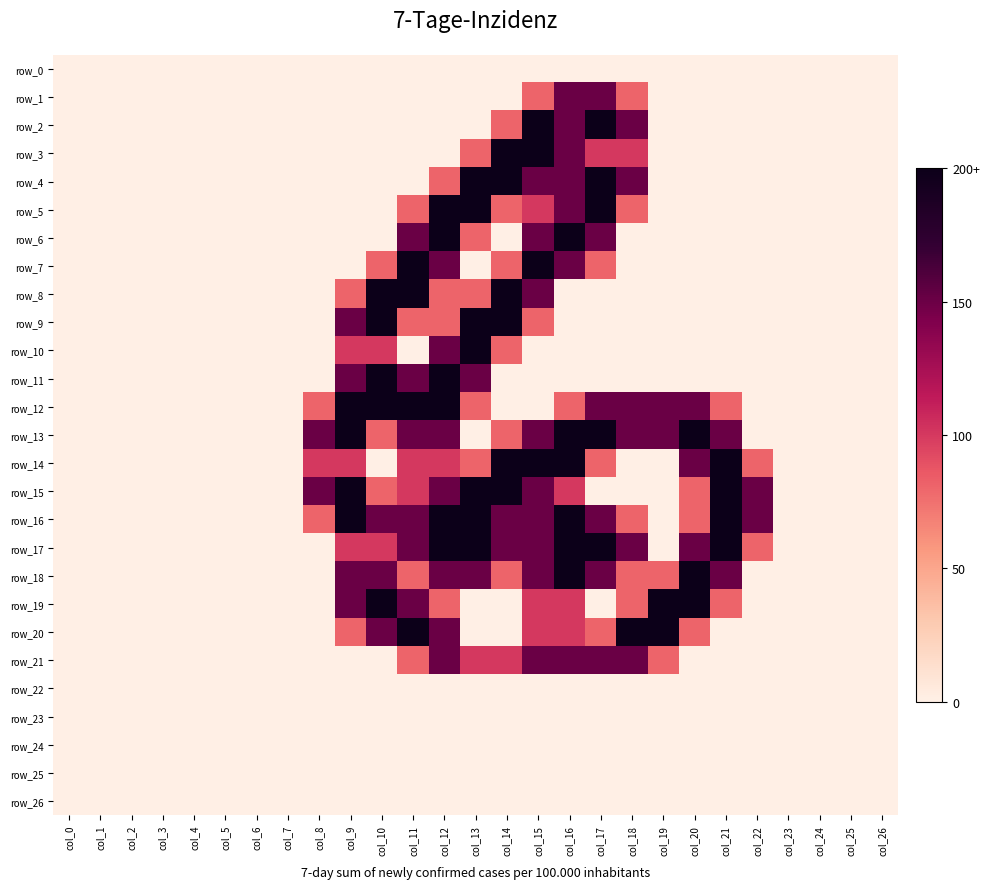

List the series in order of their peak value, lowest first.

row_0, row_22, row_23, row_24, row_25, row_26, row_1, row_21, row_2, row_3, row_4, row_5, row_6, row_7, row_8, row_9, row_10, row_11, row_12, row_13, row_14, row_15, row_16, row_17, row_18, row_19, row_20